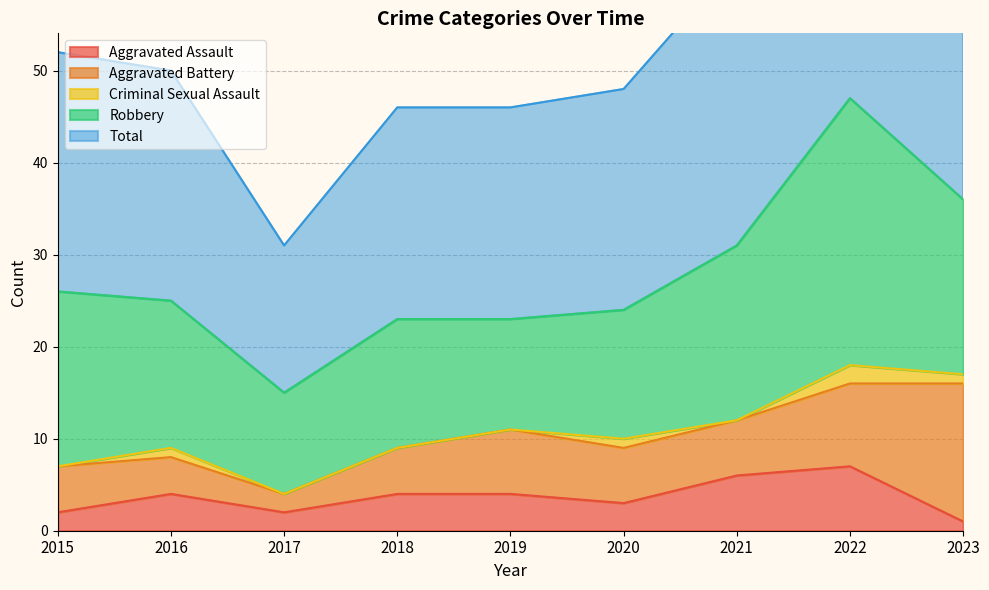

What is the difference between the highest and lowest values at 2022?

45